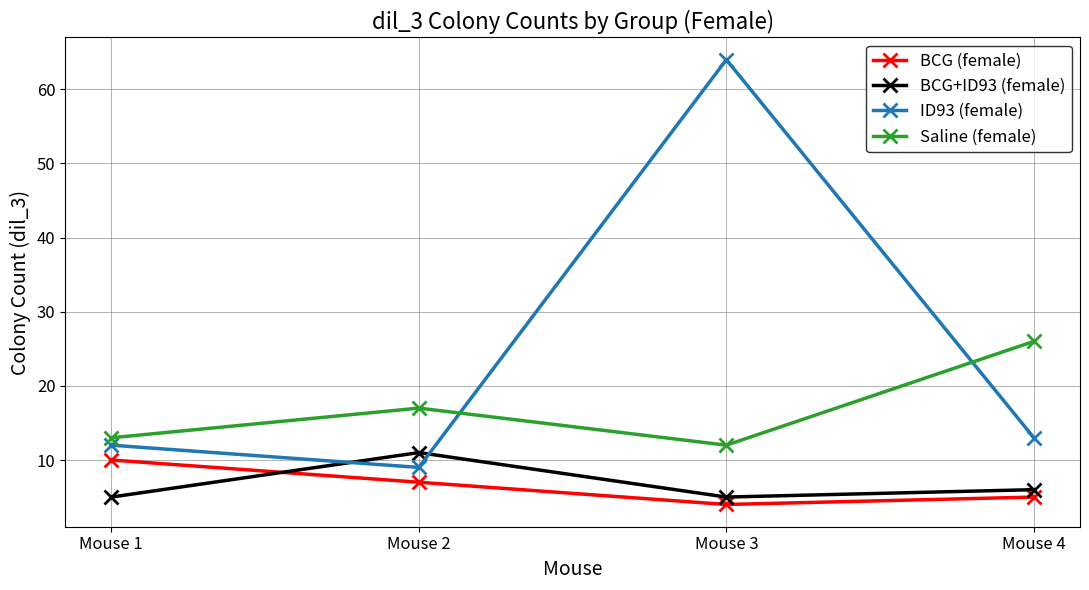

Where is BCG (female) nearest to the value 7?

Mouse 2